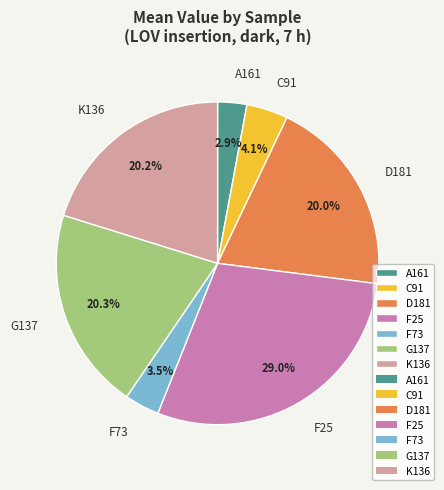

How many segments does this pie chart have?

7